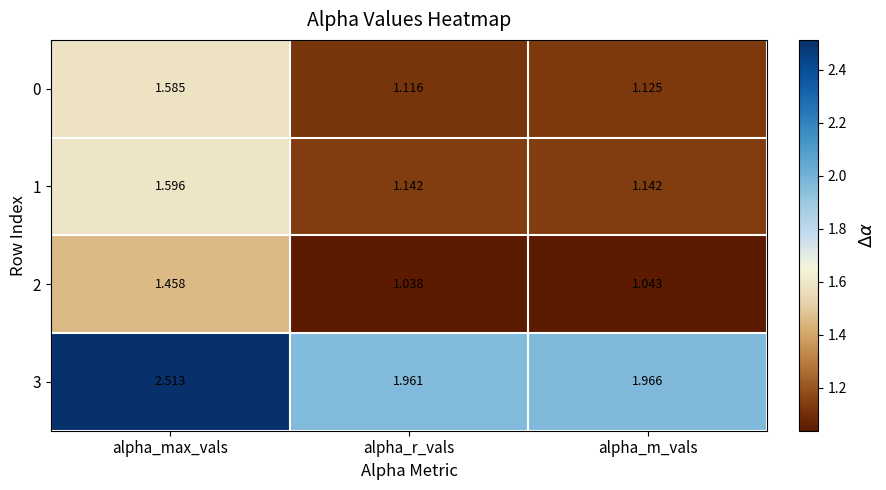

At which category is the sum across all series the highest?

alpha_max_vals